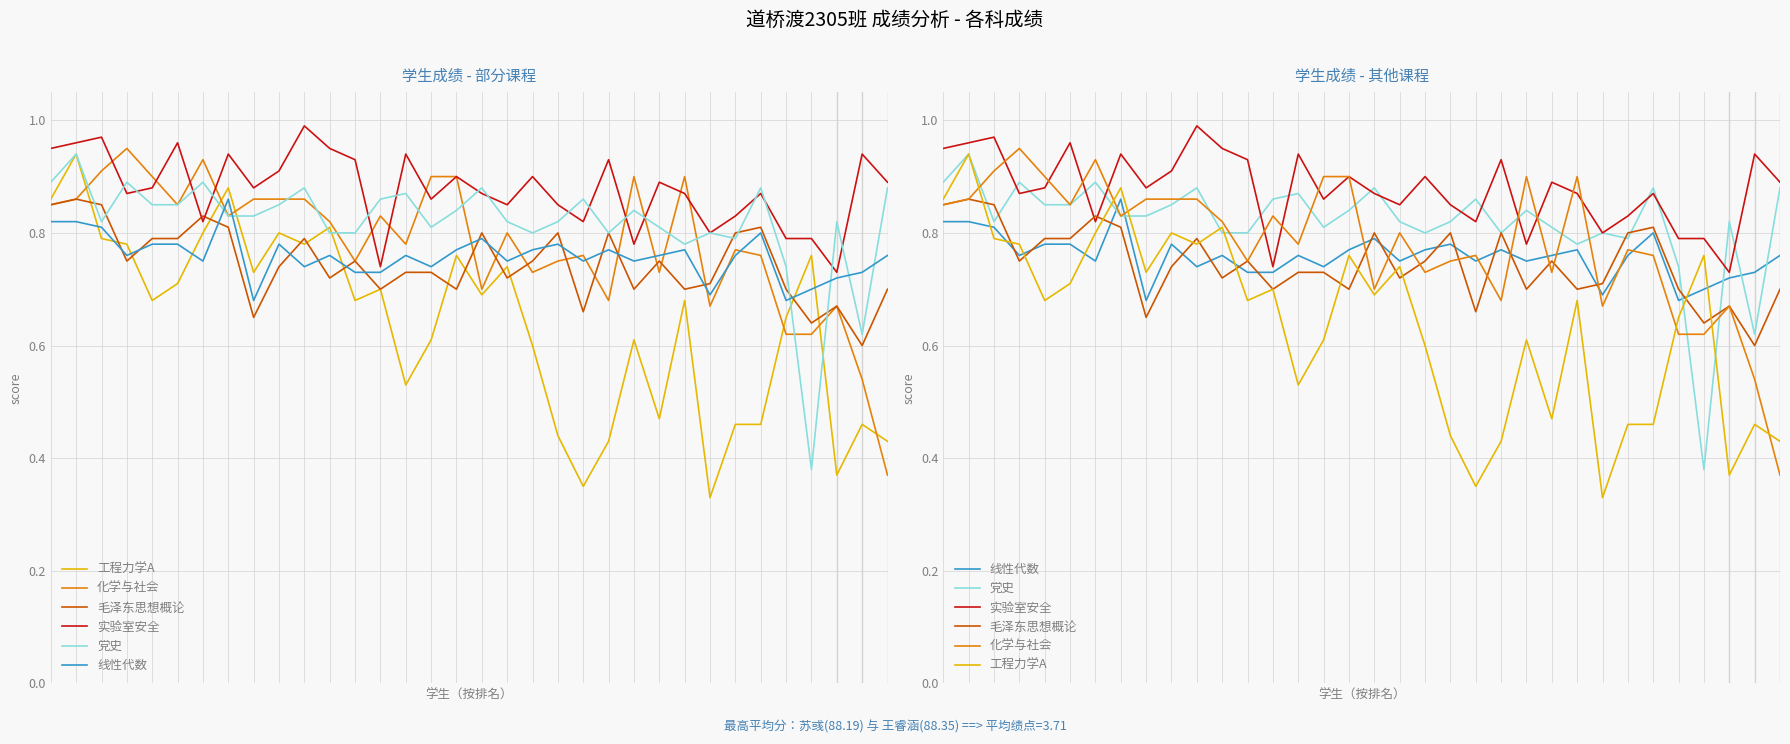

The value of 线性代数 at 18 is 0.8. True or false?

True